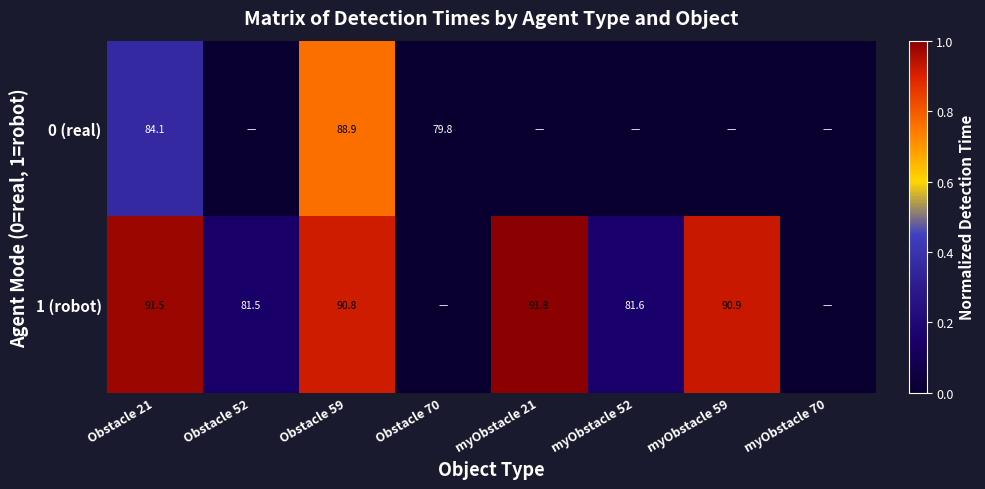

What is the total value across all series at Obstacle 21?

175.6